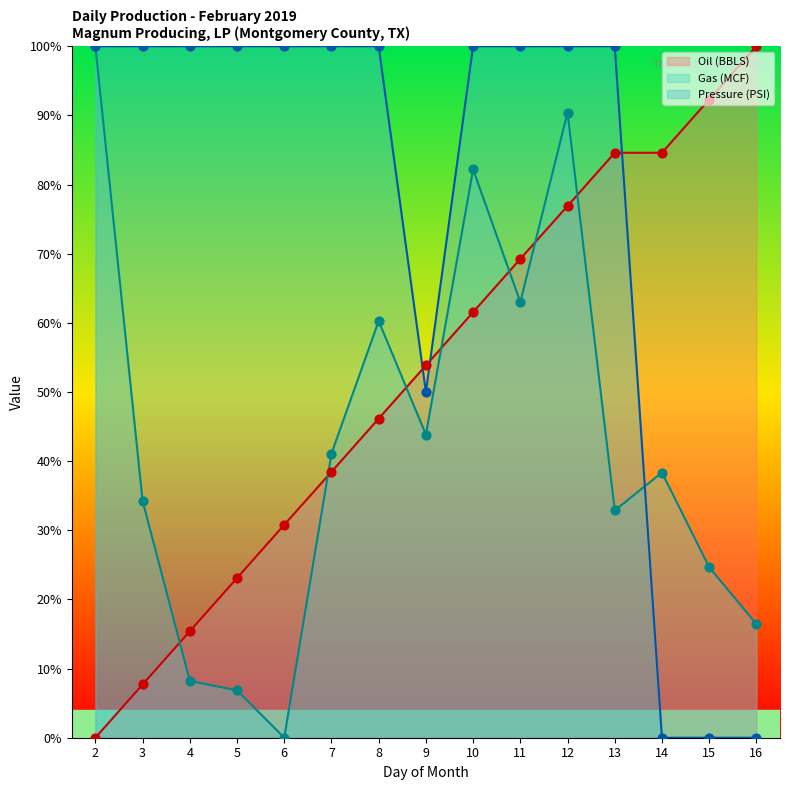

At how many categories does at least one series exceed 2?

15